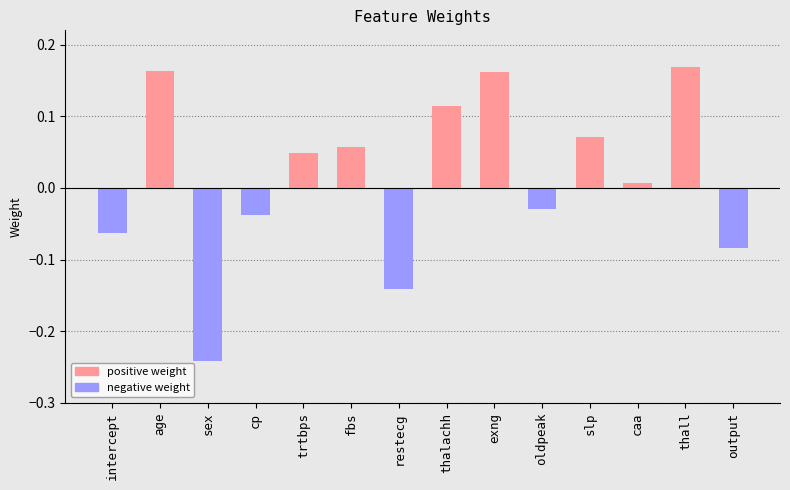

What is the label of the 8th bar from the left?

thalachh